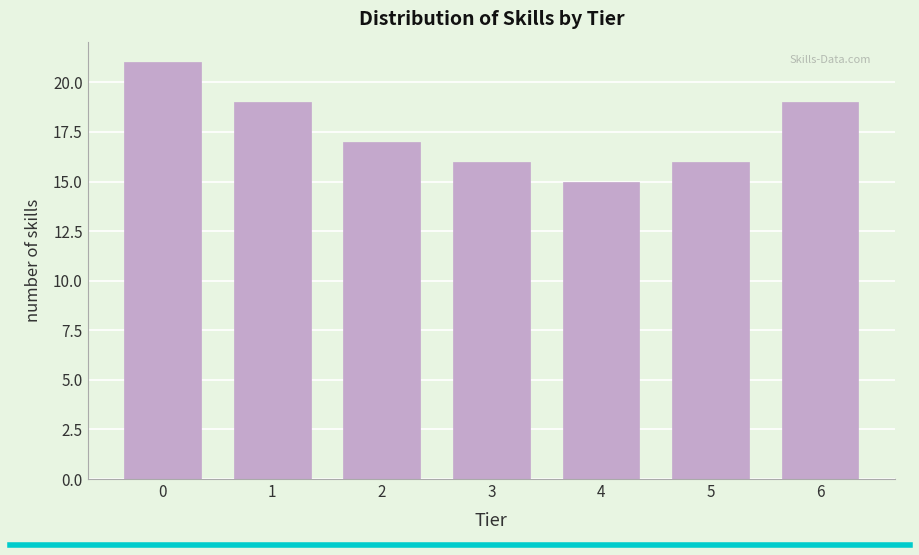

Reading left to right, list all the values displayed in this chart.

21	19	17	16	15	16	19